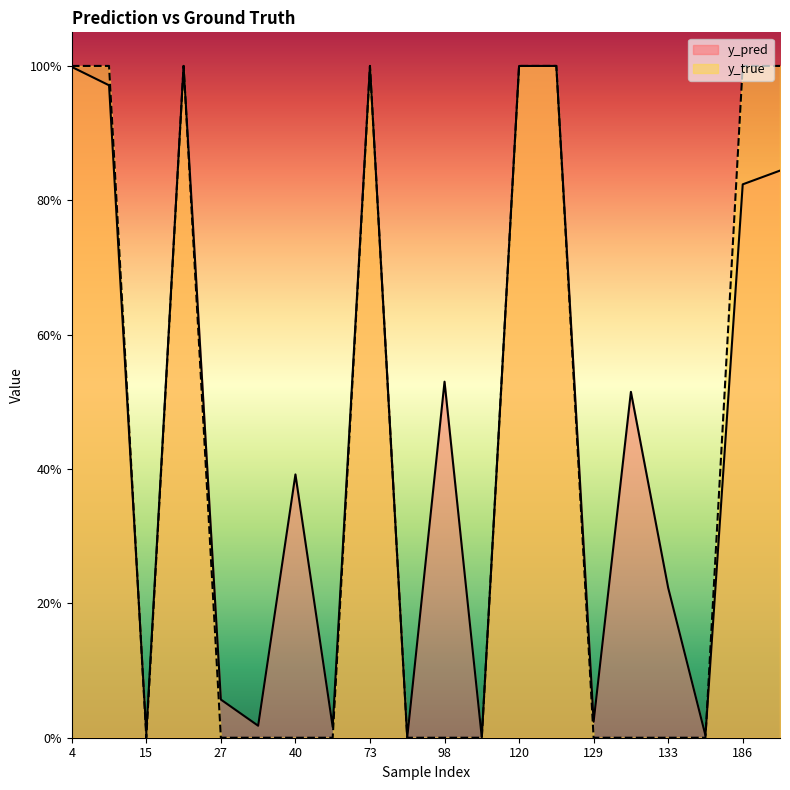

Rank the series at 98 from highest to lowest value.

y_pred, y_true